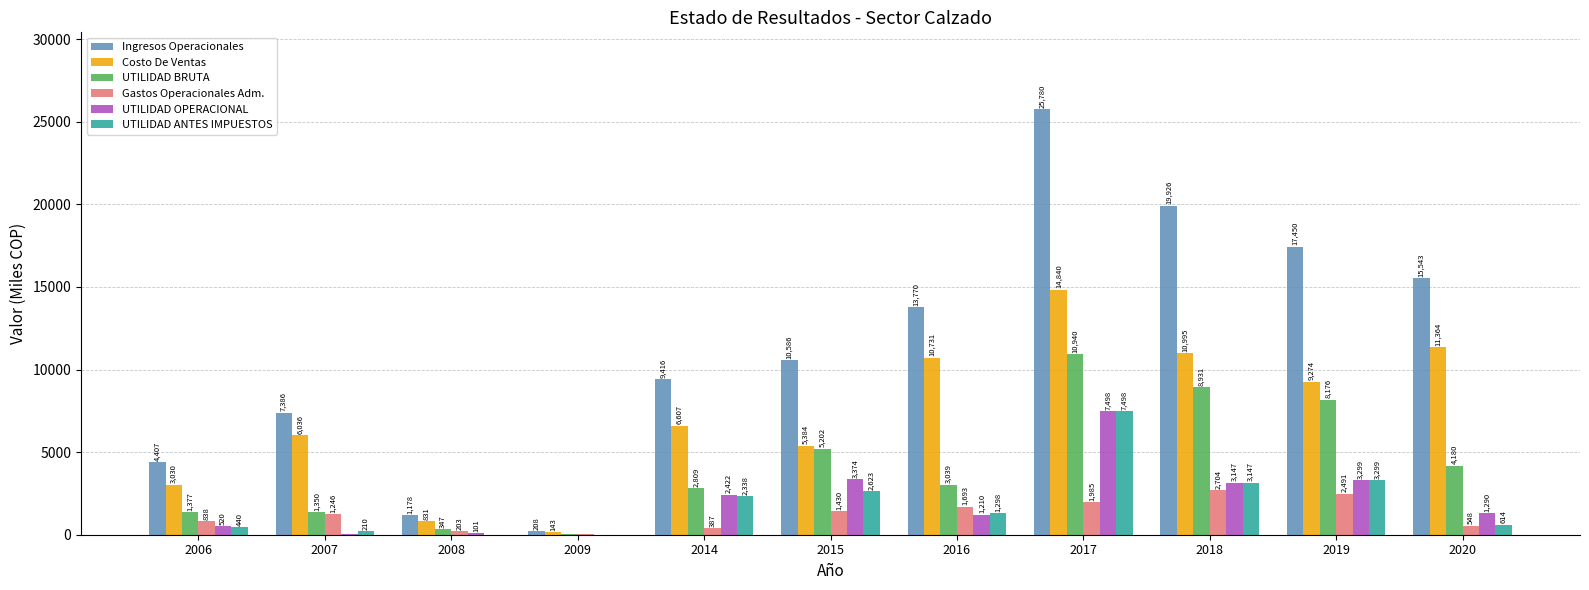

What is the maximum value shown in the chart?

25780.0